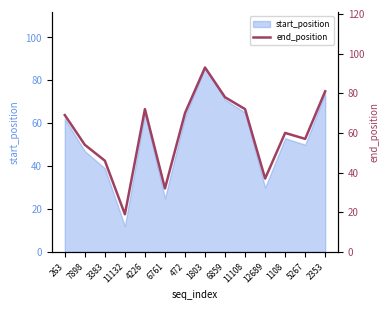

Read the value at 11108, to the nearest 5.

70